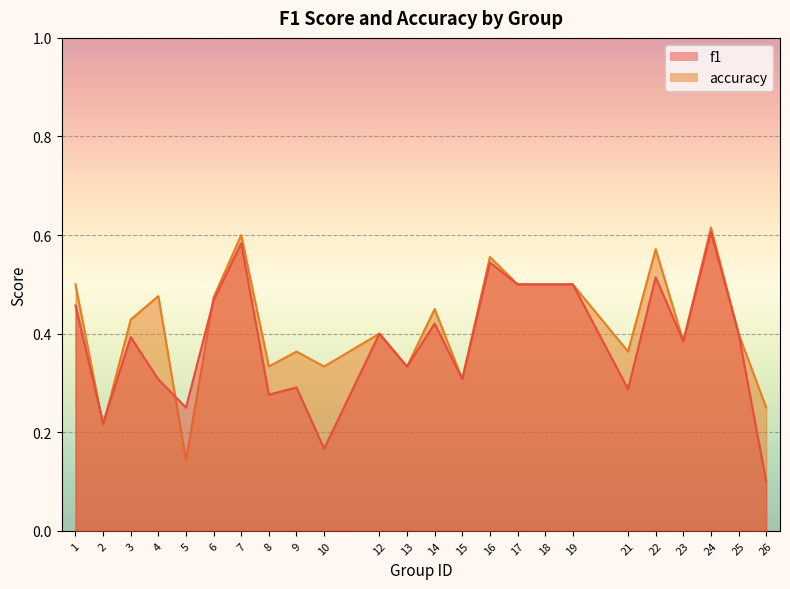

How many distinct data groups are displayed?

2